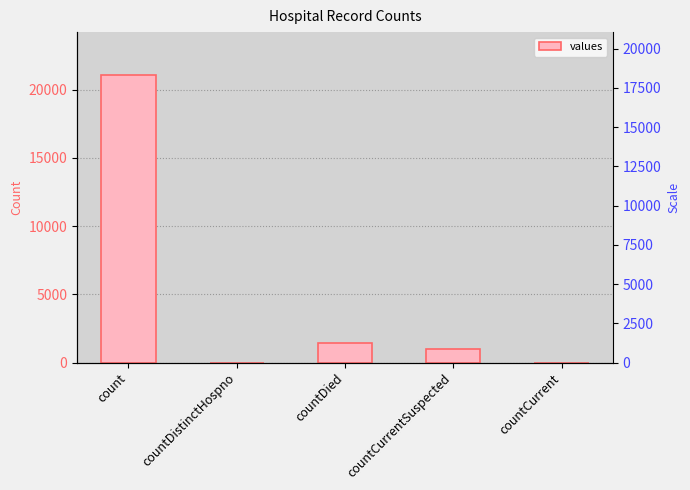

True or false: the data shows 1006 at countCurrentSuspected.

True